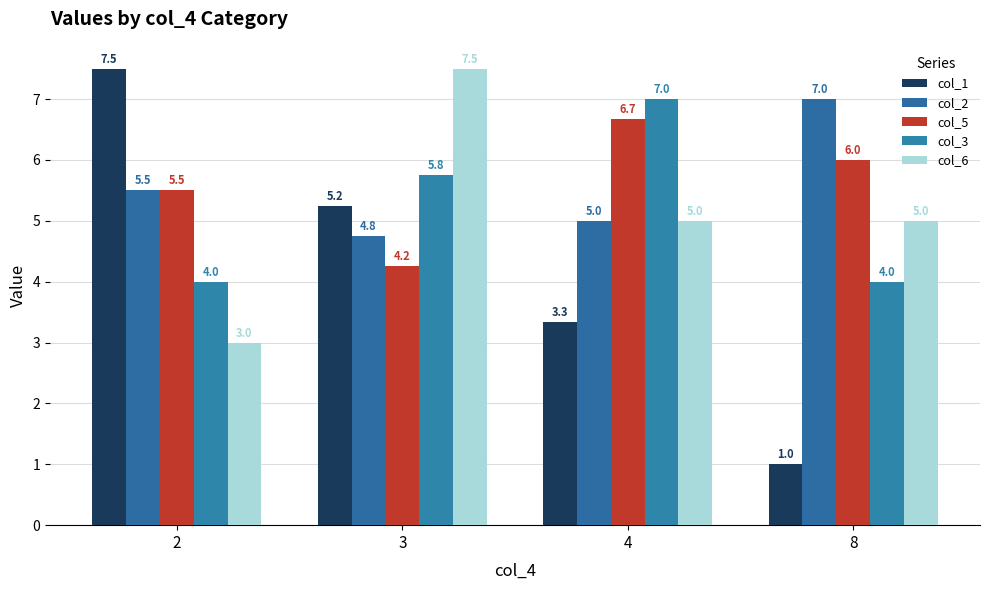

What is the average value of the col_6 series?

5.1